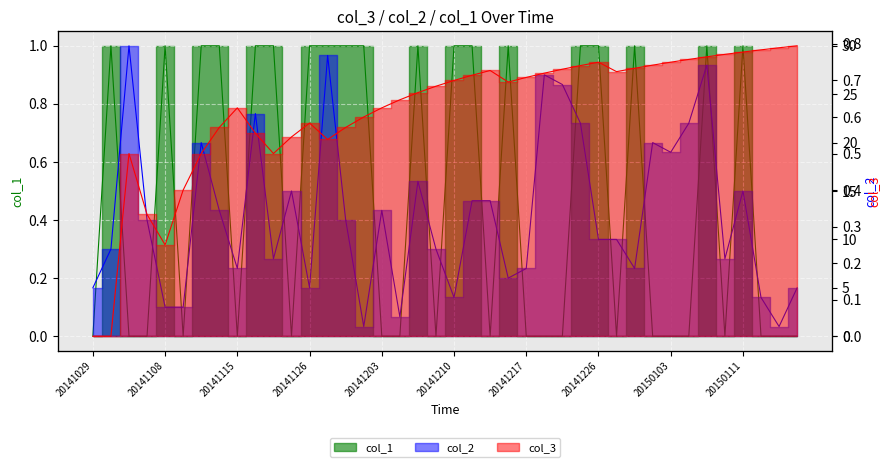

Reading left to right, extract all data points from this chart.

col_3: 20141029=0.0	20141101=0.0	20141105=0.5	20141107=0.3	20141108=0.2	20141110=0.4	20141112=0.5	20141114=0.6	20141115=0.6	20141118=0.6	20141121=0.5	20141125=0.5	20141126=0.6	20141128=0.5	20141129=0.6	20141202=0.6	20141203=0.6	20141205=0.6	20141207=0.7	20141208=0.7	20141210=0.7	20141212=0.7	20141213=0.7	20141215=0.7	20141217=0.7	20141220=0.7	20141222=0.7	20141223=0.7	20141226=0.8	20141227=0.7	20141230=0.7	20150102=0.7	20150103=0.8	20150105=0.8	20150107=0.8	20150109=0.8	20150111=0.8	20150113=0.8	20150114=0.8	20150116=0.8
col_2: 20141029=5.0	20141101=9.0	20141105=30.0	20141107=12.0	20141108=3.0	20141110=3.0	20141112=20.0	20141114=13.0	20141115=7.0	20141118=23.0	20141121=8.0	20141125=15.0	20141126=5.0	20141128=29.0	20141129=12.0	20141202=1.0	20141203=13.0	20141205=2.0	20141207=16.0	20141208=9.0	20141210=4.0	20141212=14.0	20141213=14.0	20141215=6.0	20141217=7.0	20141220=27.0	20141222=26.0	20141223=22.0	20141226=10.0	20141227=10.0	20141230=7.0	20150102=20.0	20150103=19.0	20150105=22.0	20150107=28.0	20150109=8.0	20150111=15.0	20150113=4.0	20150114=1.0	20150116=5.0
col_1: 20141029=0.0	20141101=1.0	20141105=0.0	20141107=0.0	20141108=1.0	20141110=0.0	20141112=1.0	20141114=1.0	20141115=0.0	20141118=1.0	20141121=1.0	20141125=0.0	20141126=1.0	20141128=1.0	20141129=1.0	20141202=1.0	20141203=0.0	20141205=0.0	20141207=1.0	20141208=0.0	20141210=1.0	20141212=1.0	20141213=0.0	20141215=1.0	20141217=0.0	20141220=0.0	20141222=0.0	20141223=1.0	20141226=1.0	20141227=0.0	20141230=1.0	20150102=0.0	20150103=0.0	20150105=0.0	20150107=1.0	20150109=0.0	20150111=1.0	20150113=0.0	20150114=0.0	20150116=0.0